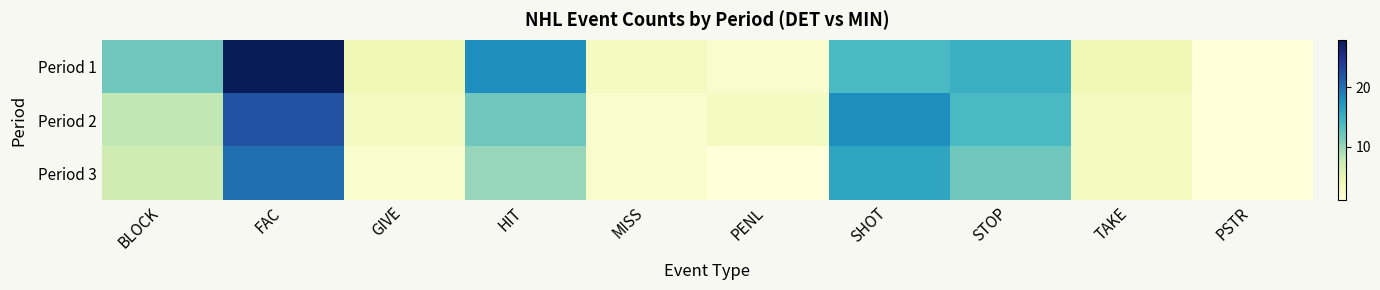

At how many categories does at least one series exceed 8?

5